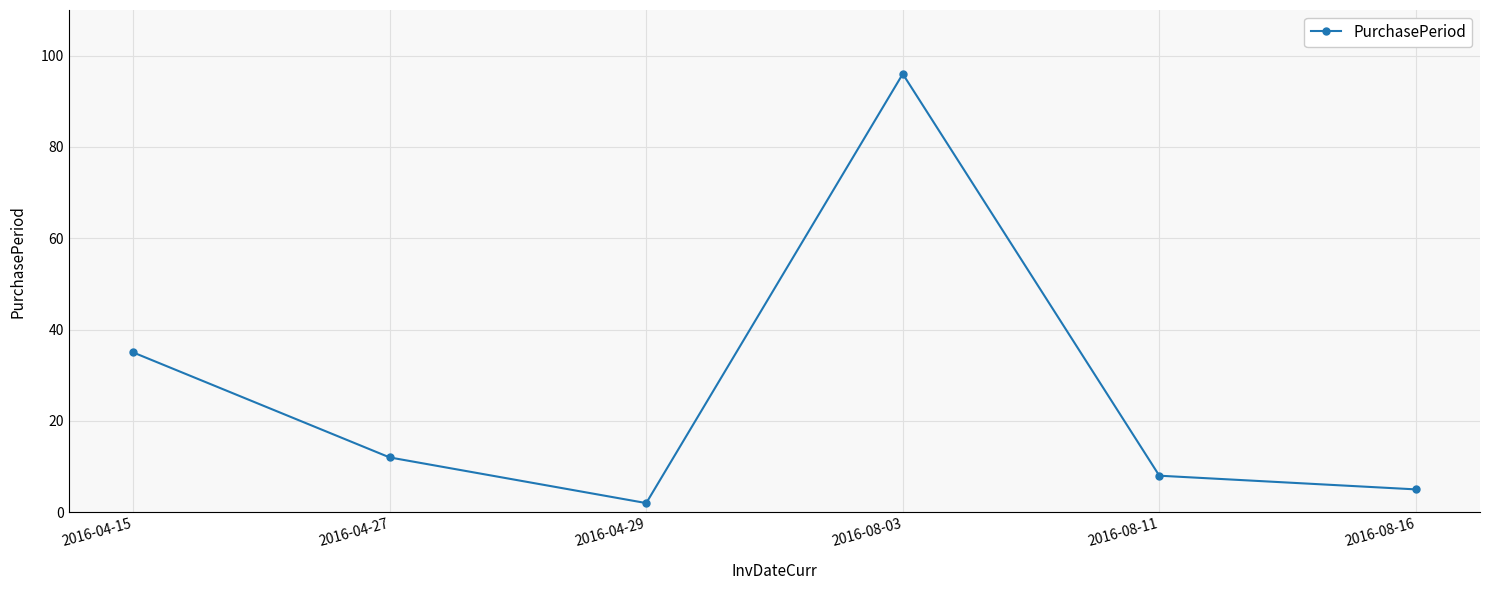

What value does the data have at 2016-04-15?

35